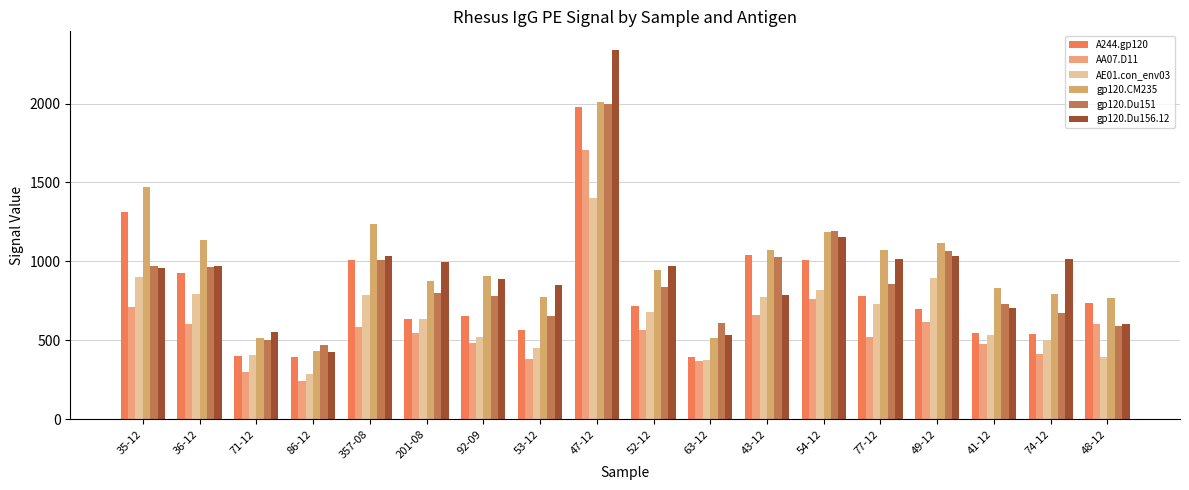

How many values in the gp120.CM235 series exceed 944?

9